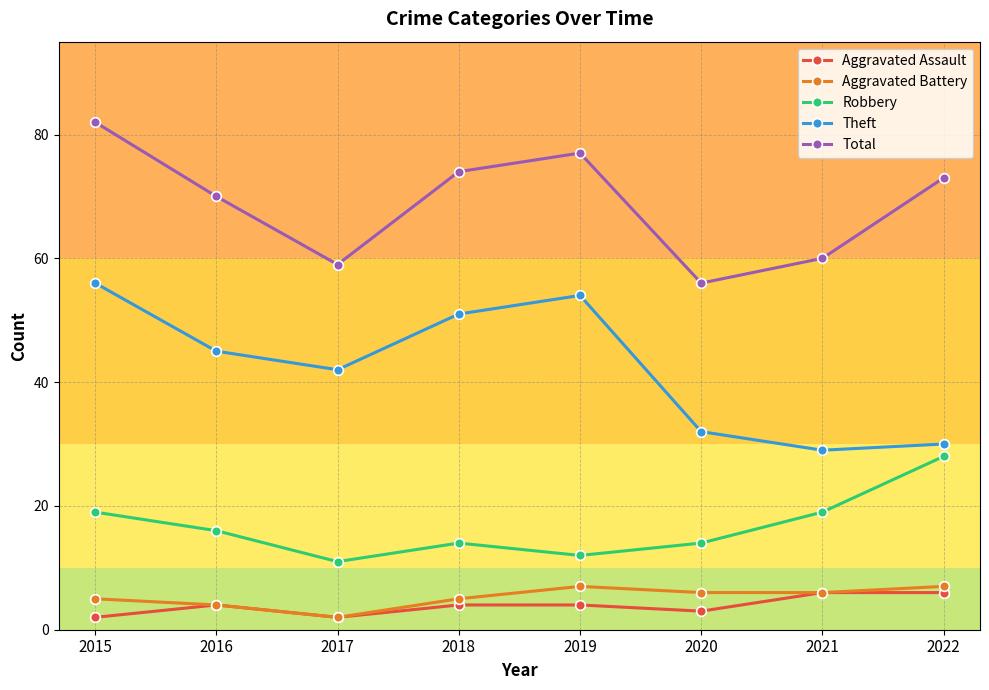

What is the greatest value displayed?

82